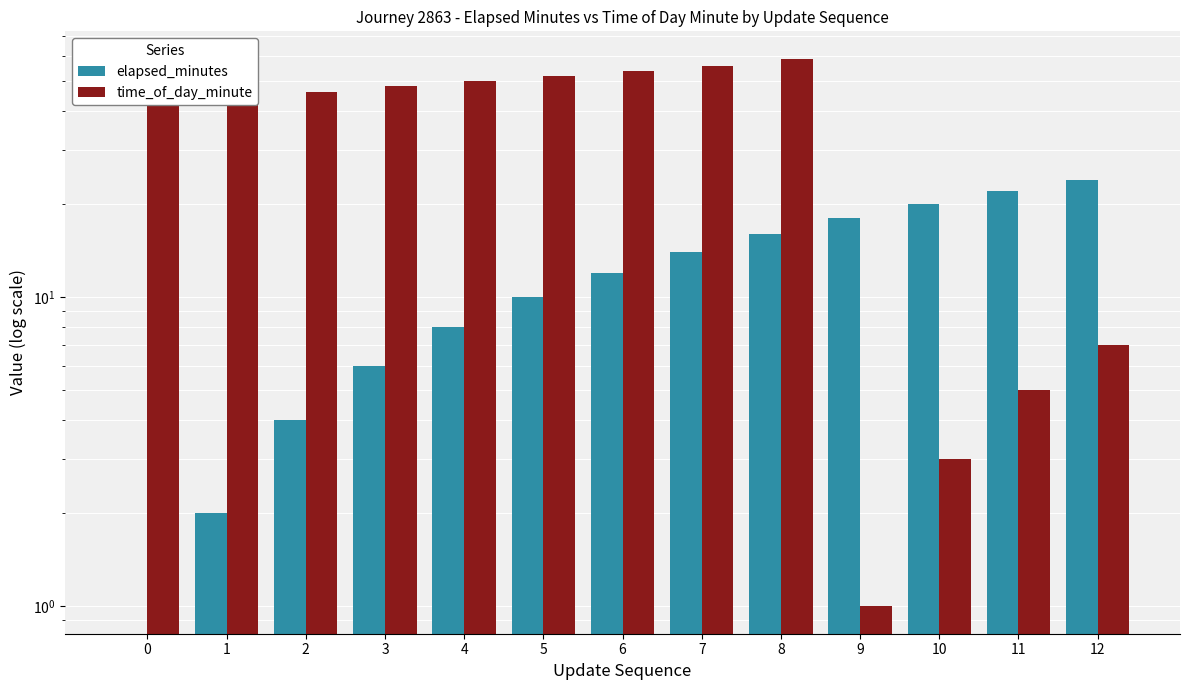

Does the chart contain stacked bars?

No